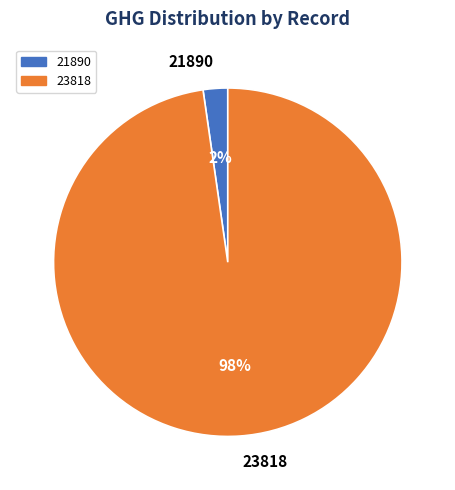

Is 23818 the majority of the pie?

Yes